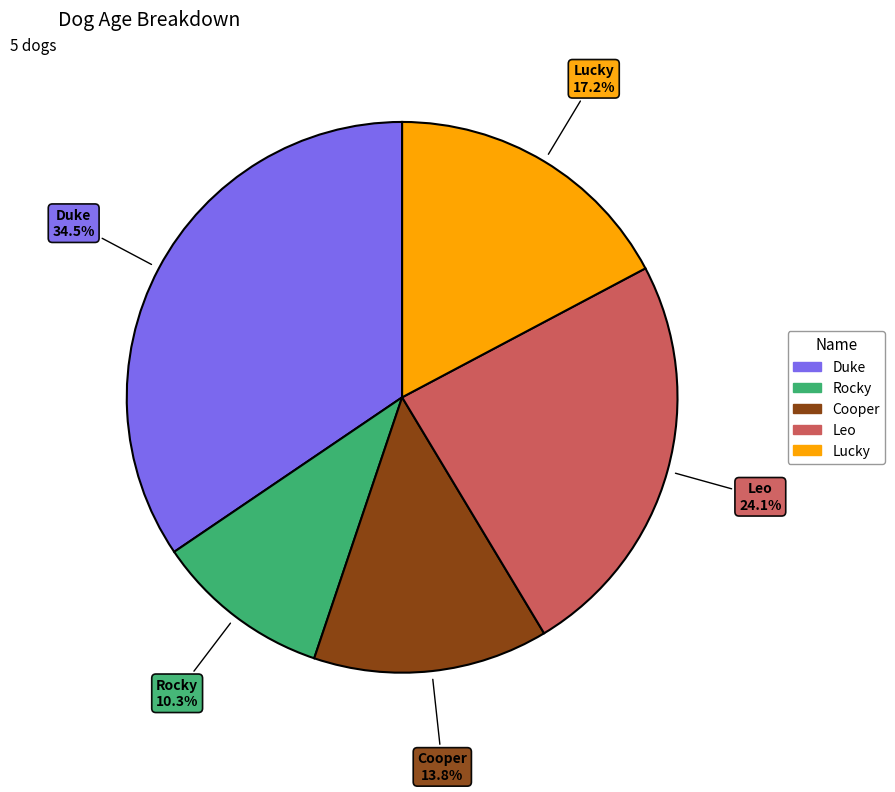

Between Rocky and Leo, which is larger?

Leo